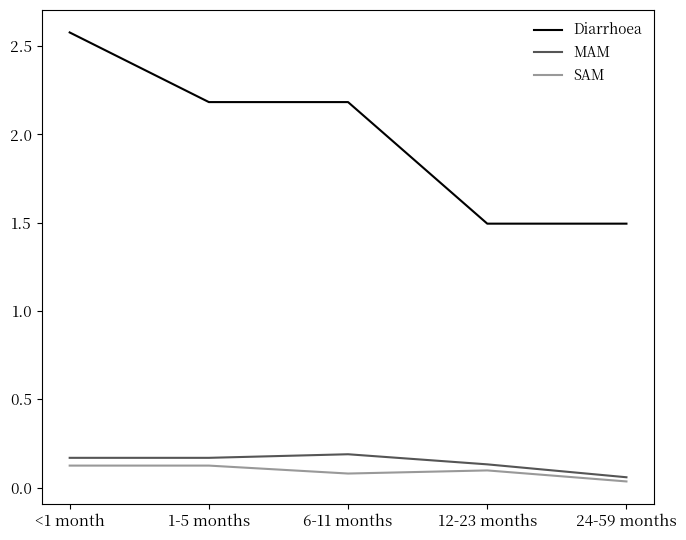

The SAM series shows 0.1 at 1-5 months. True or false?

True